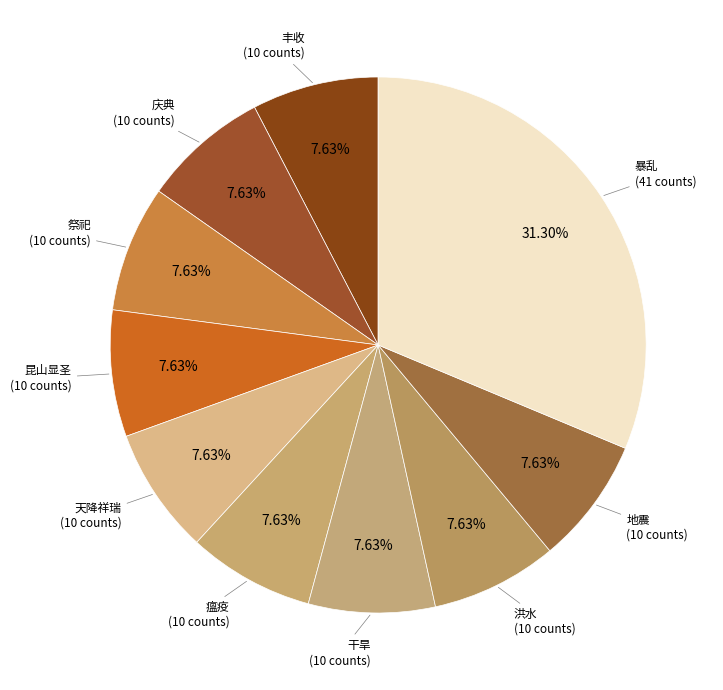

Is there any slice that represents more than half of the pie?

No